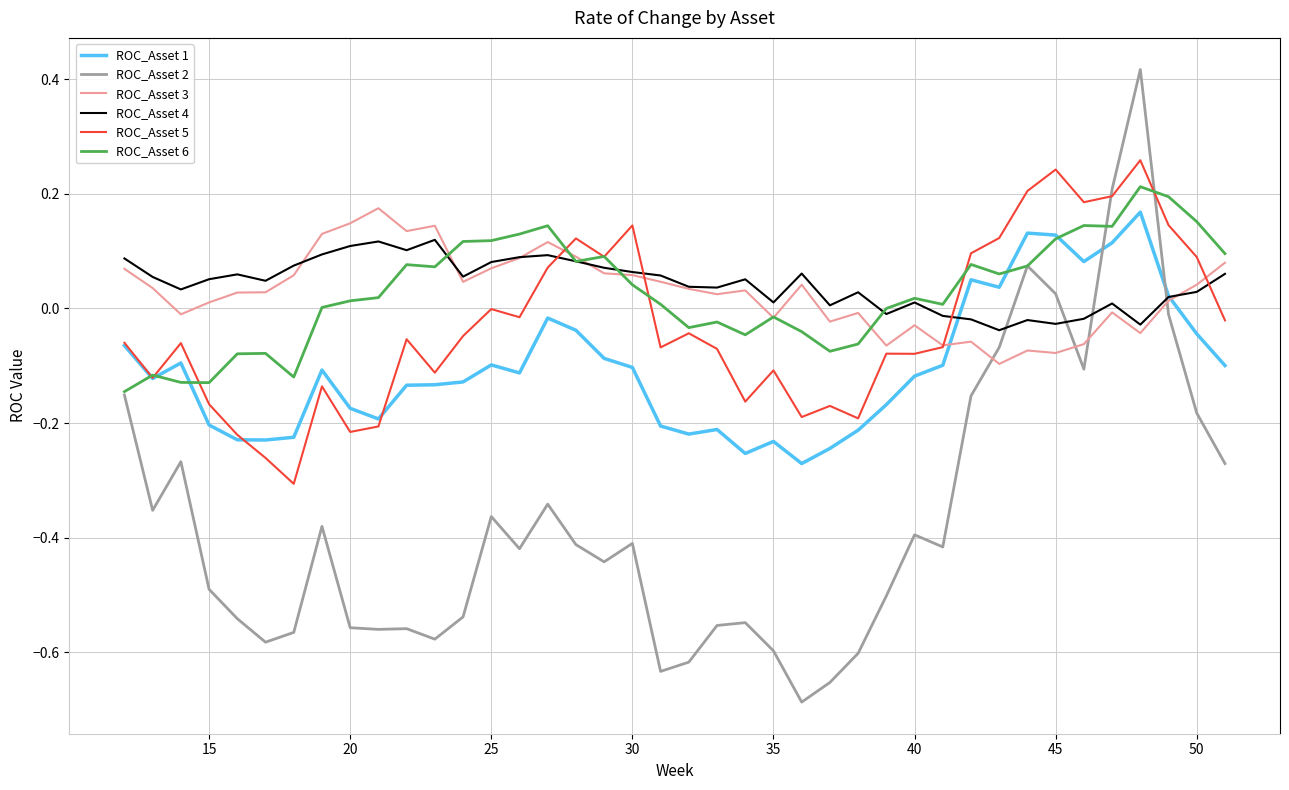

How many lines are shown in the chart?

6